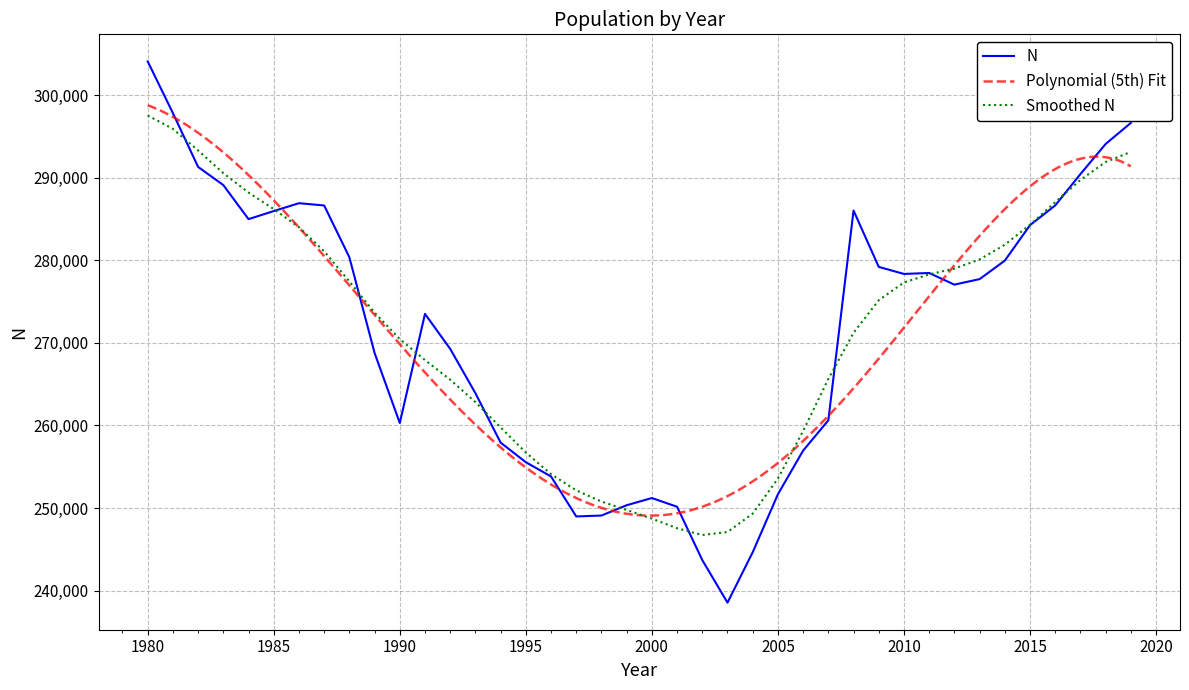

At which category does the data reach its first local peak?

1986